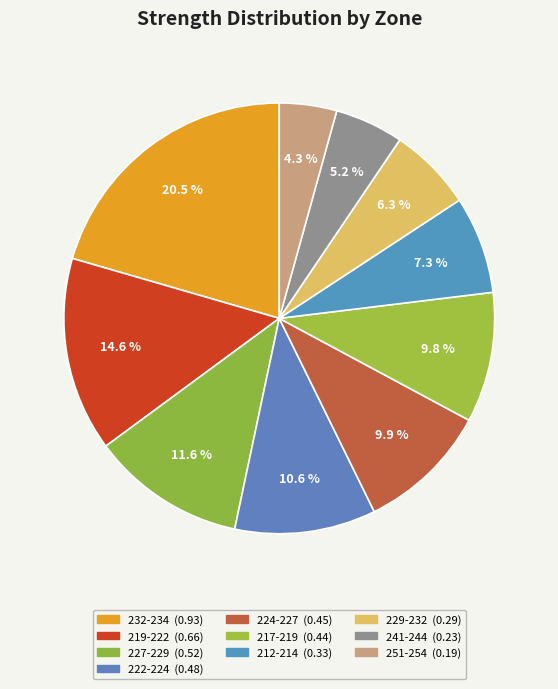

How many slices are in this pie chart?

10